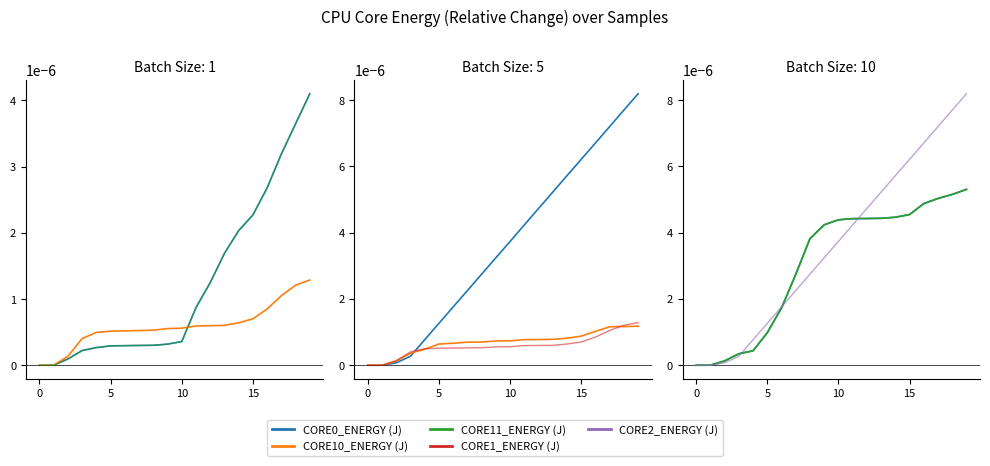

True or false: CORE1_ENERGY (J) and CORE10_ENERGY (J) cross at least once.

True